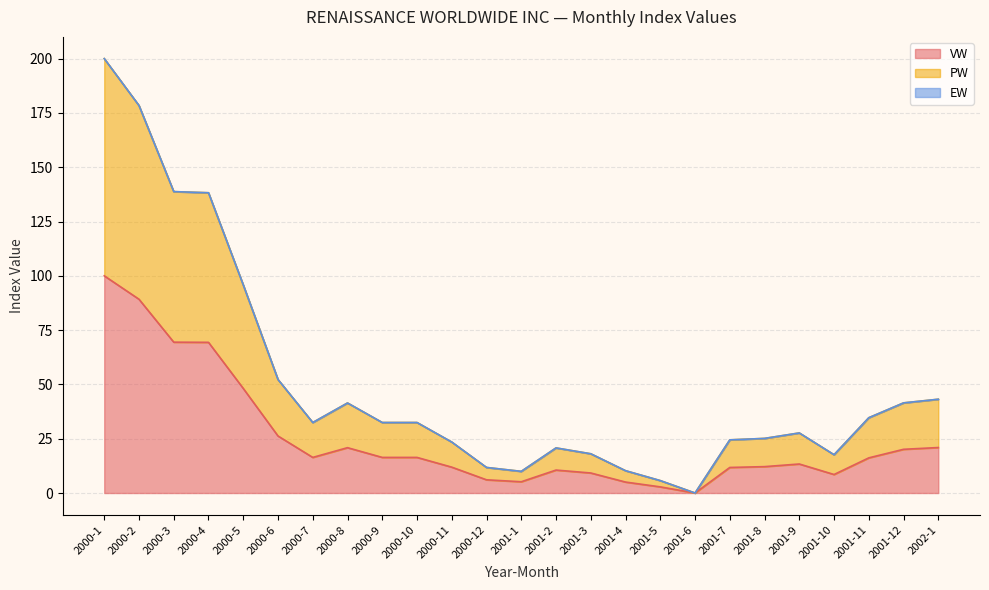

True or false: PW has more than 2 points higher than both neighbors.

True